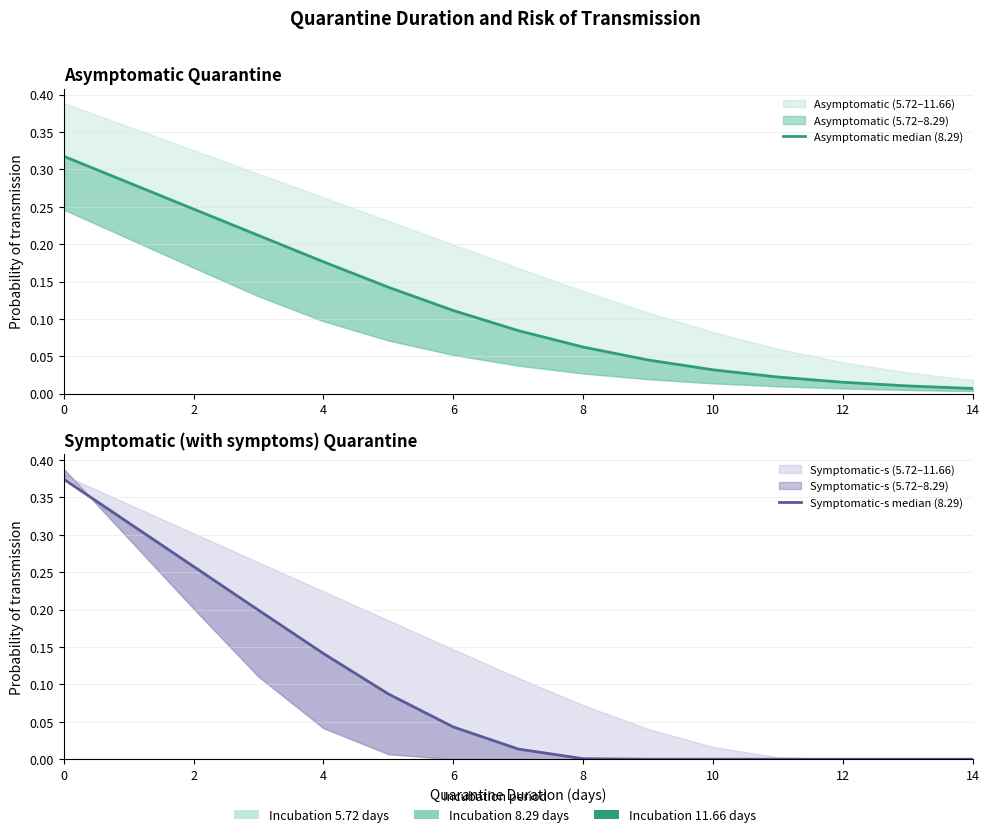

What is the greatest value displayed?

0.4